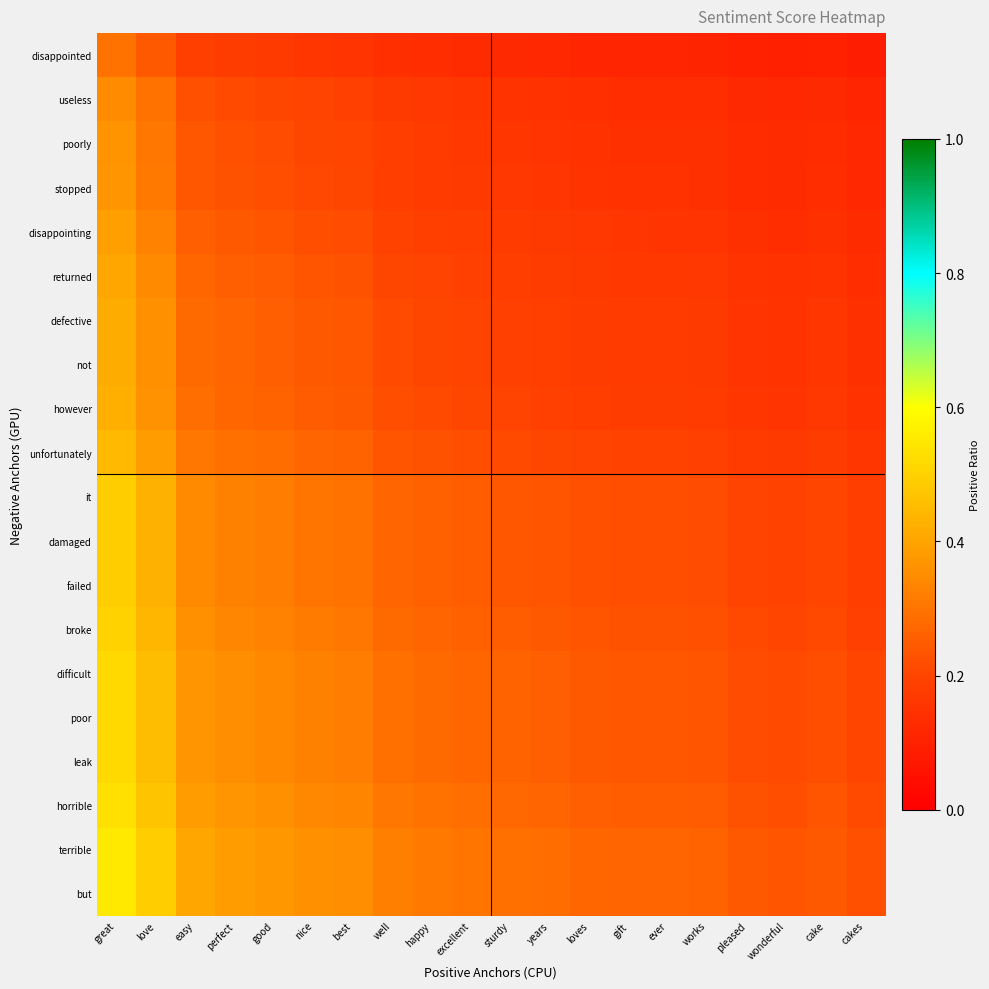

Which label corresponds to the smallest value in the chart?

cakes